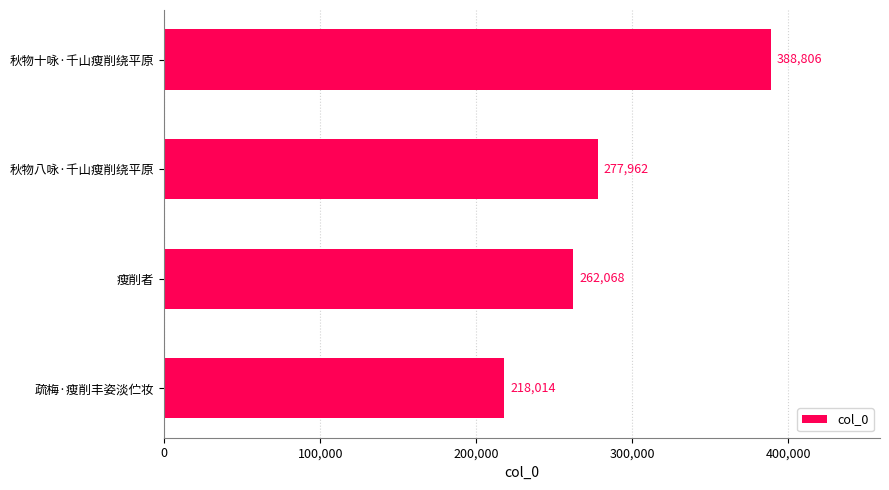

Which category has the highest value across all series?

秋物十咏·千山瘦削绕平原